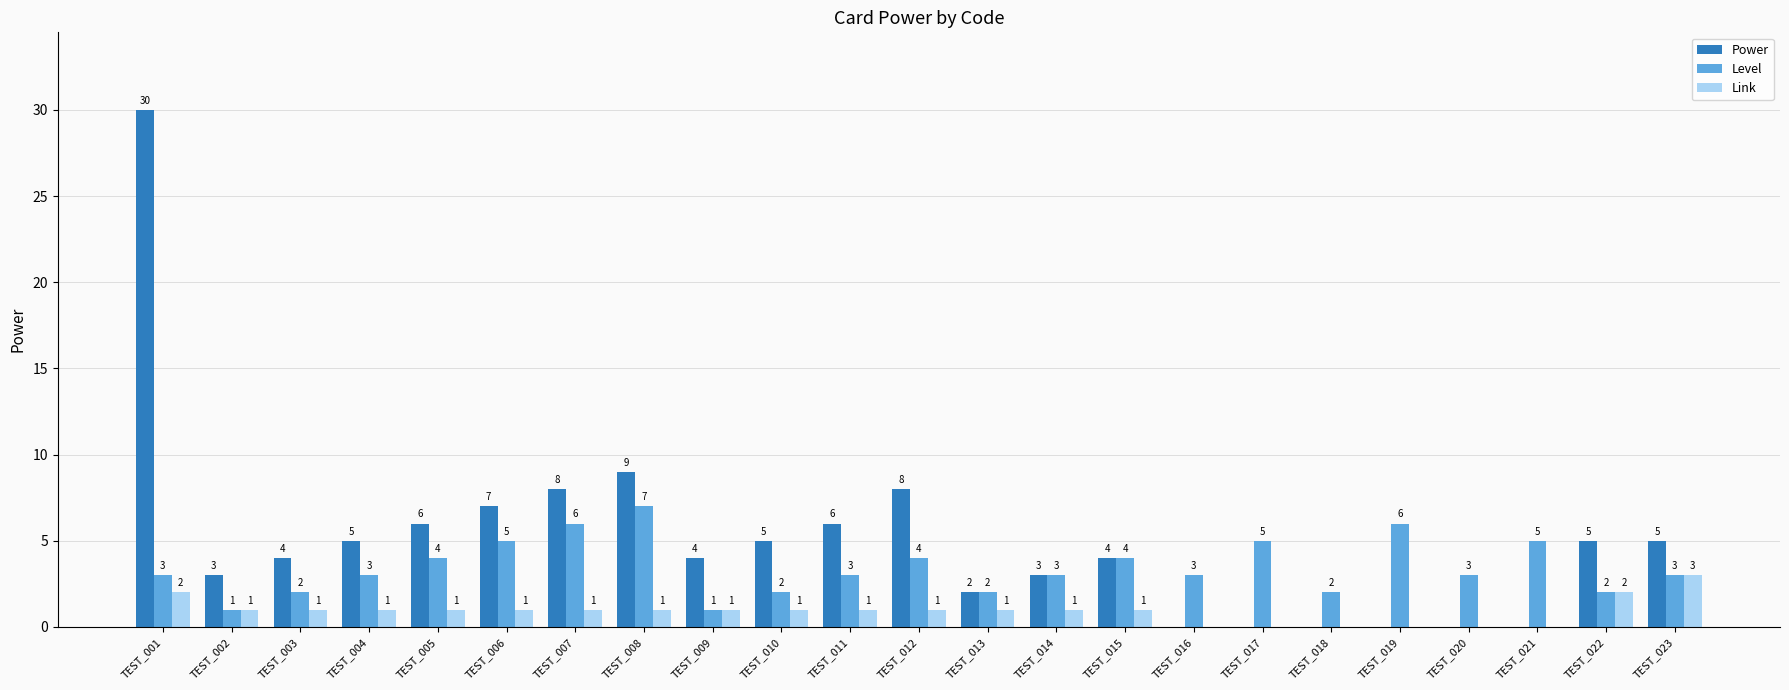

Where is Power nearest to the value 15?

TEST_008